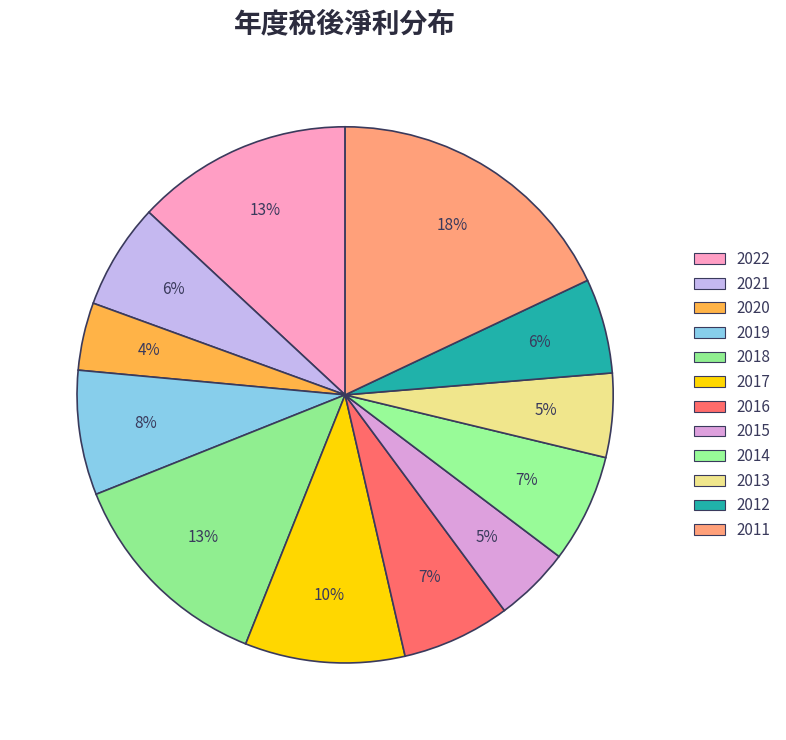

How many slices are in this pie chart?

12